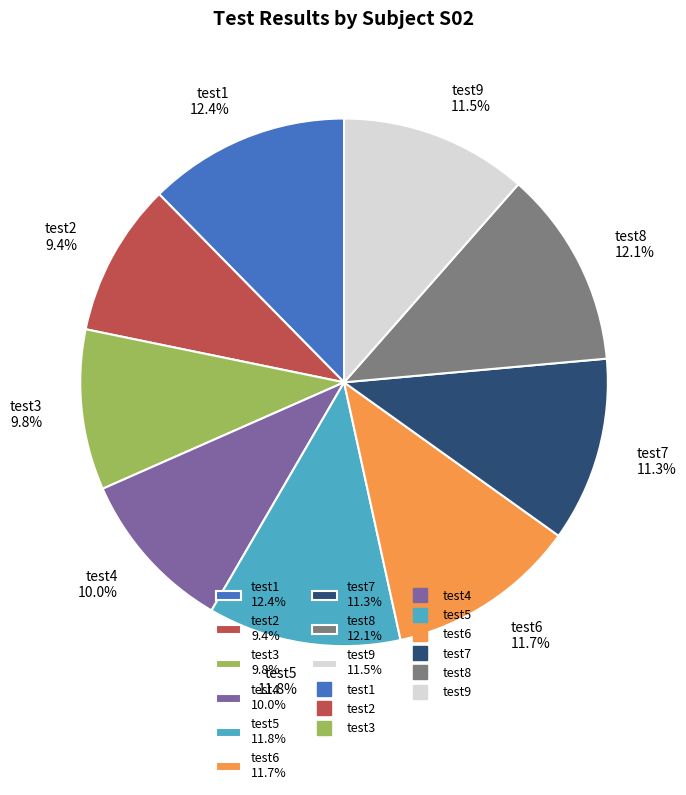

What percentage is NOT represented by test9?

88.5%